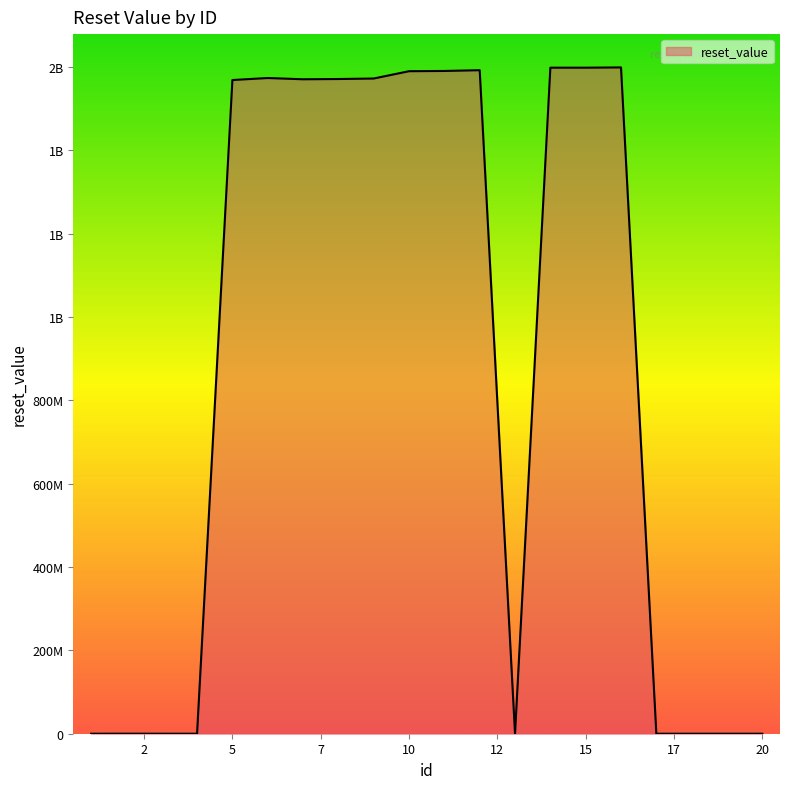

Does the chart have visible grid lines?

No